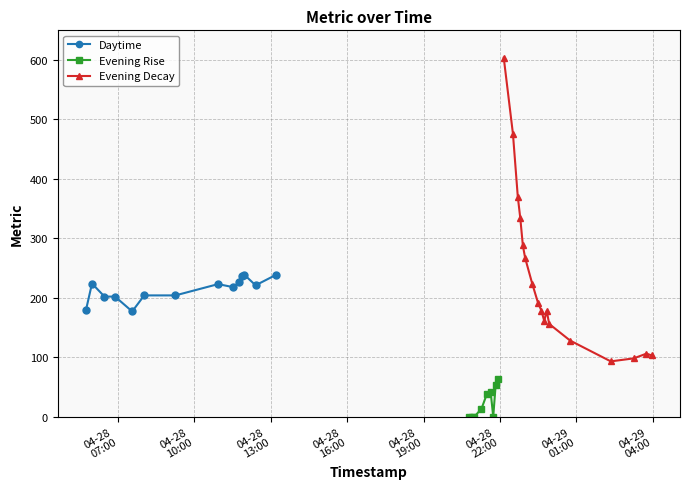

How many values are below 192?

20